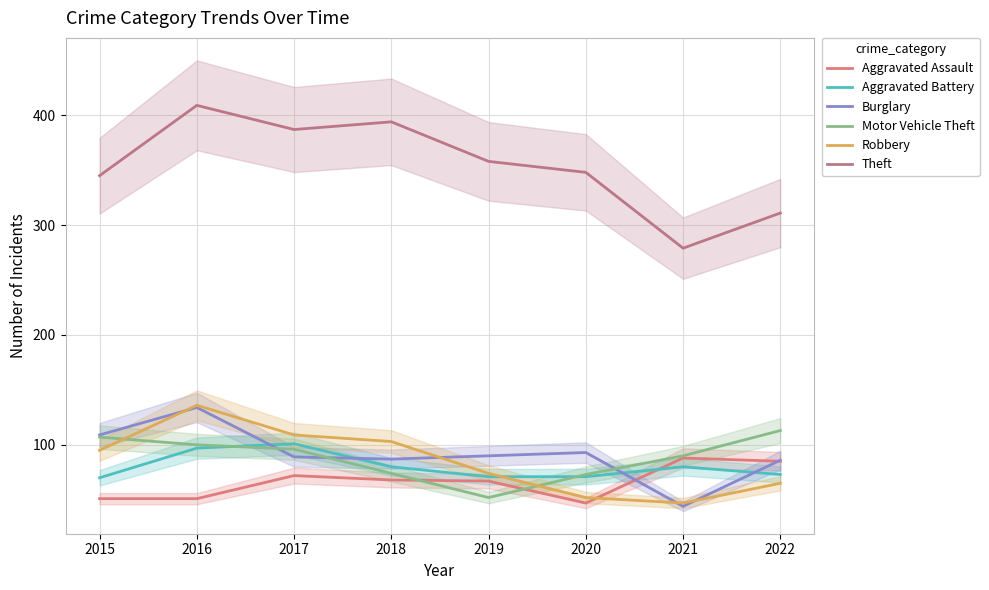

How many values in the Burglary series are below 90?

4